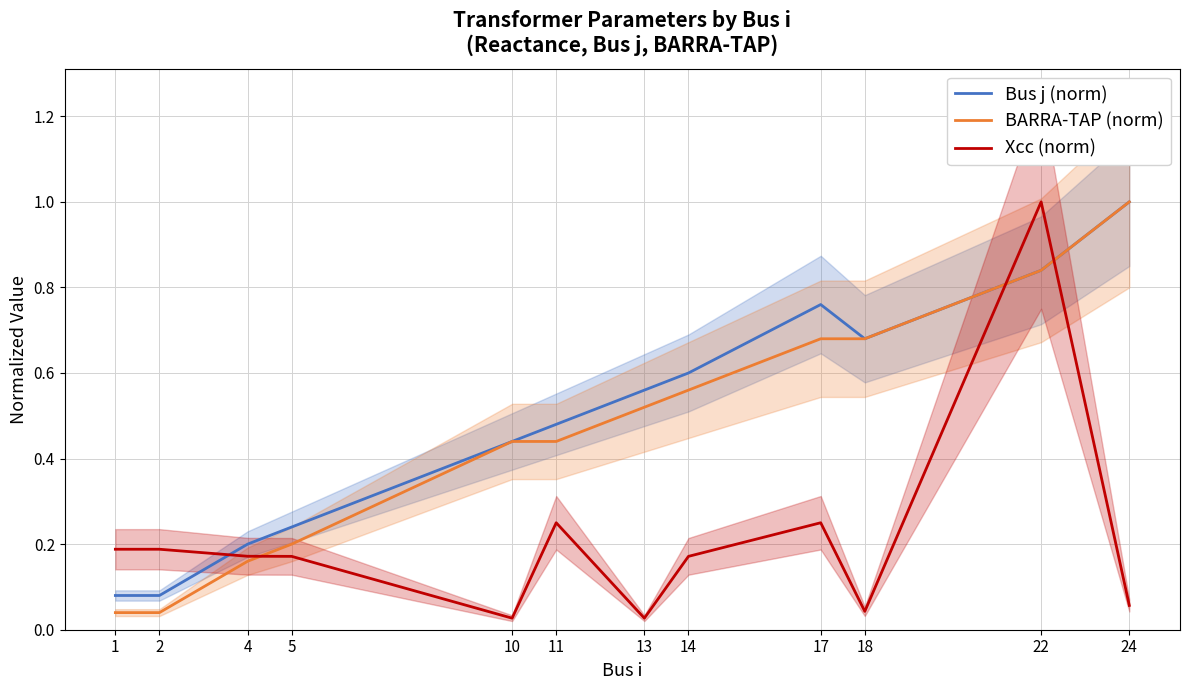

True or false: BARRA-TAP (norm) has a value of 0.3 at 5.

False